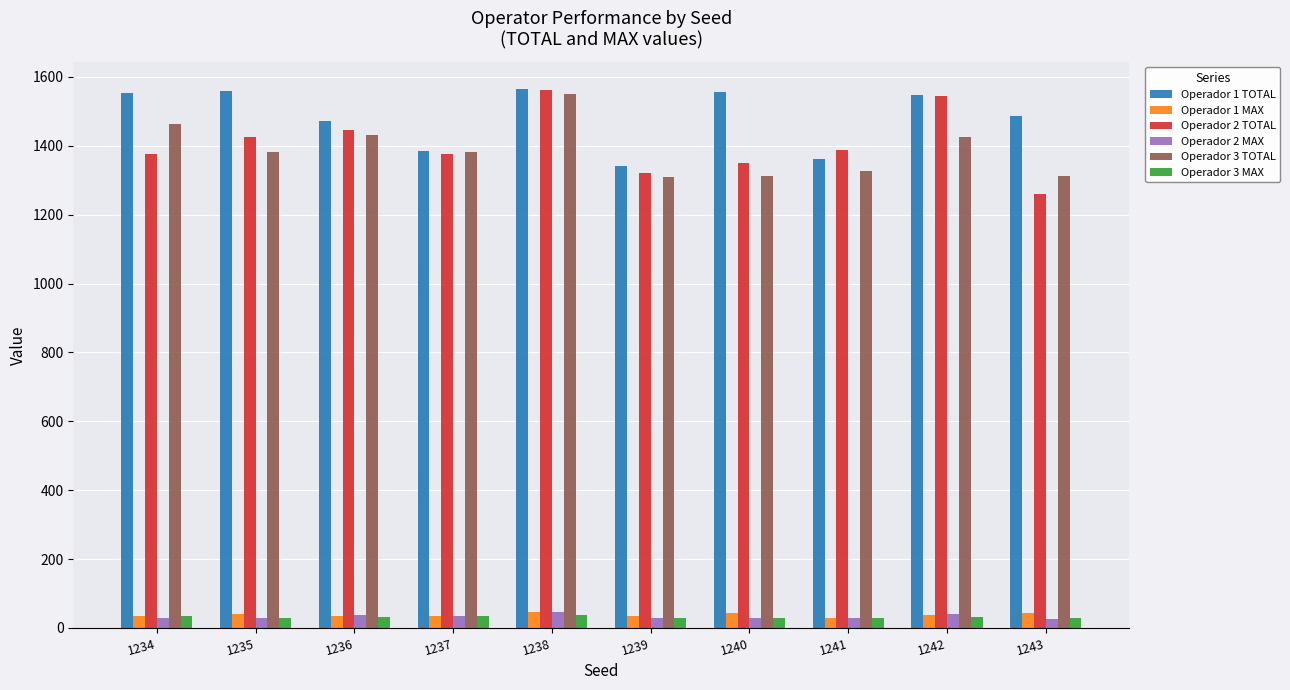

What is the minimum value shown in the chart?

26.3